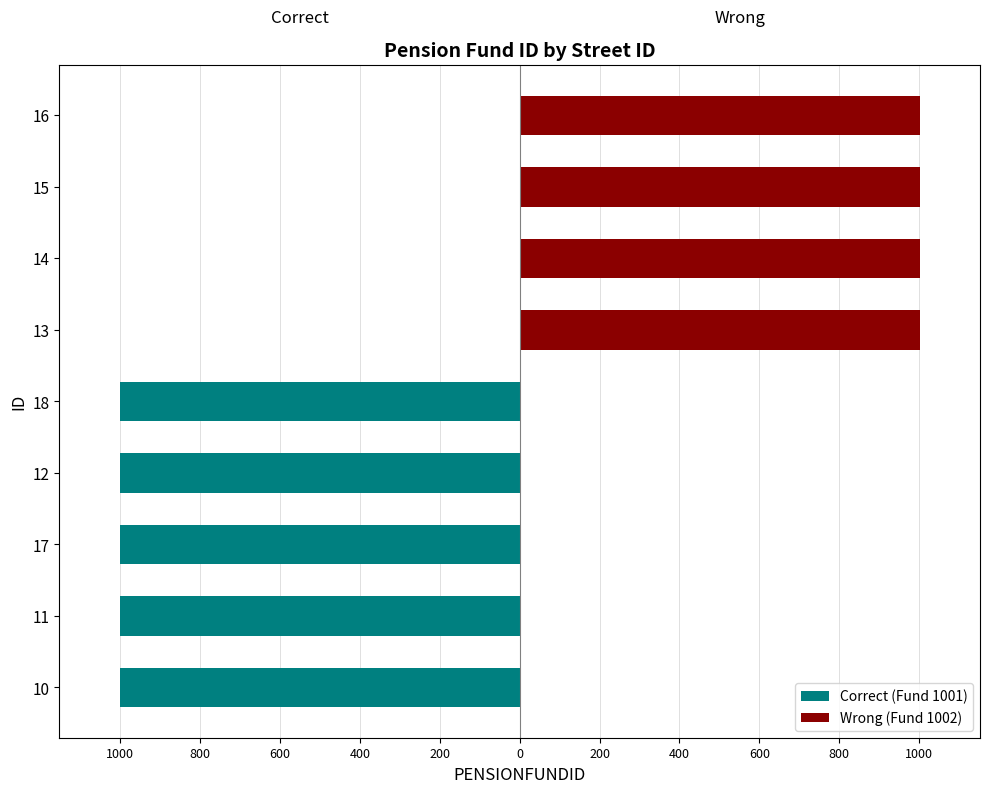

What are all the series names shown in the legend?

Correct (Fund 1001), Wrong (Fund 1002)